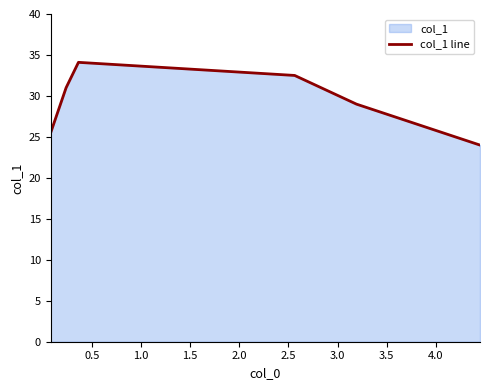

What is the minimum value shown in the chart?

24.0